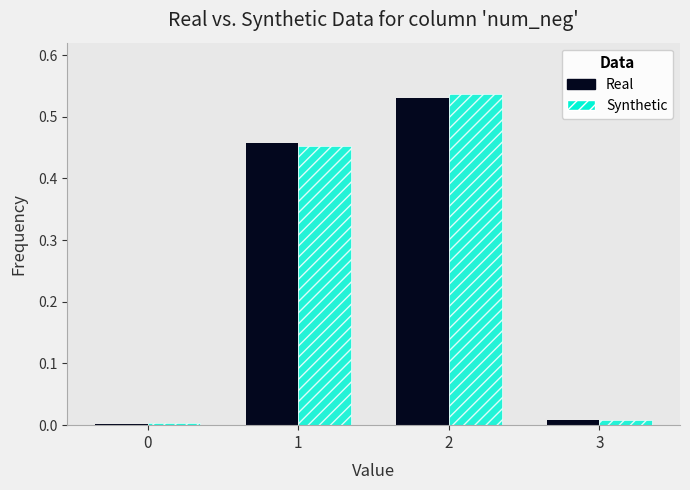

Is the value of Real at 2 greater than the value of Synthetic at 0?

Yes